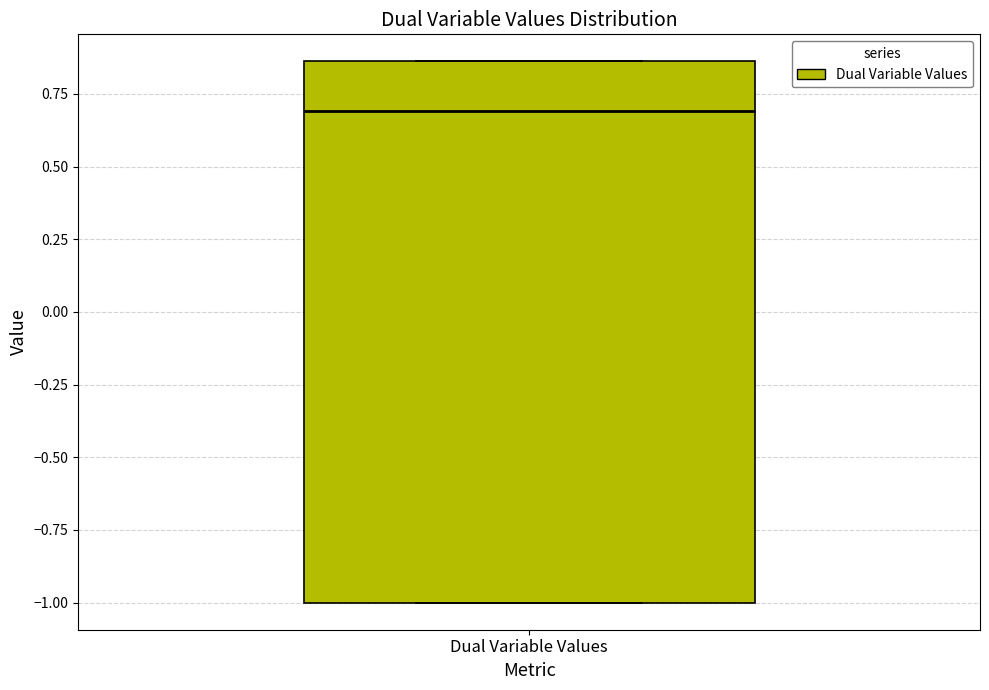

Where does the median line of the box for Dual Variable Values sit on the y-axis? The values are not printed on the chart, so give them approximately, as read against the axis.

0.70